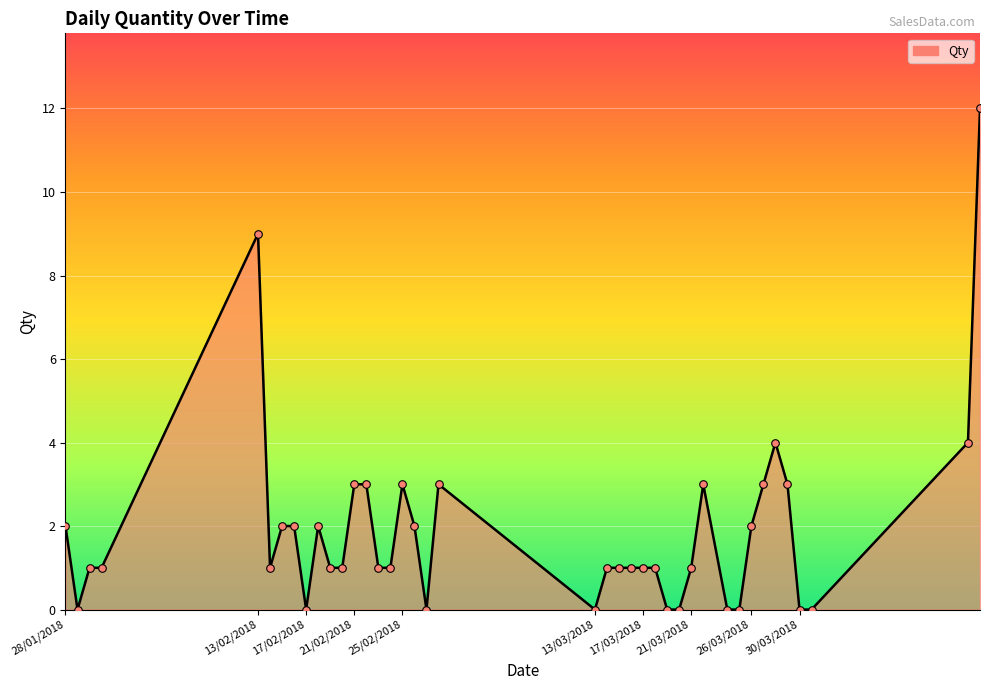

What is the difference between the maximum and minimum values?

12